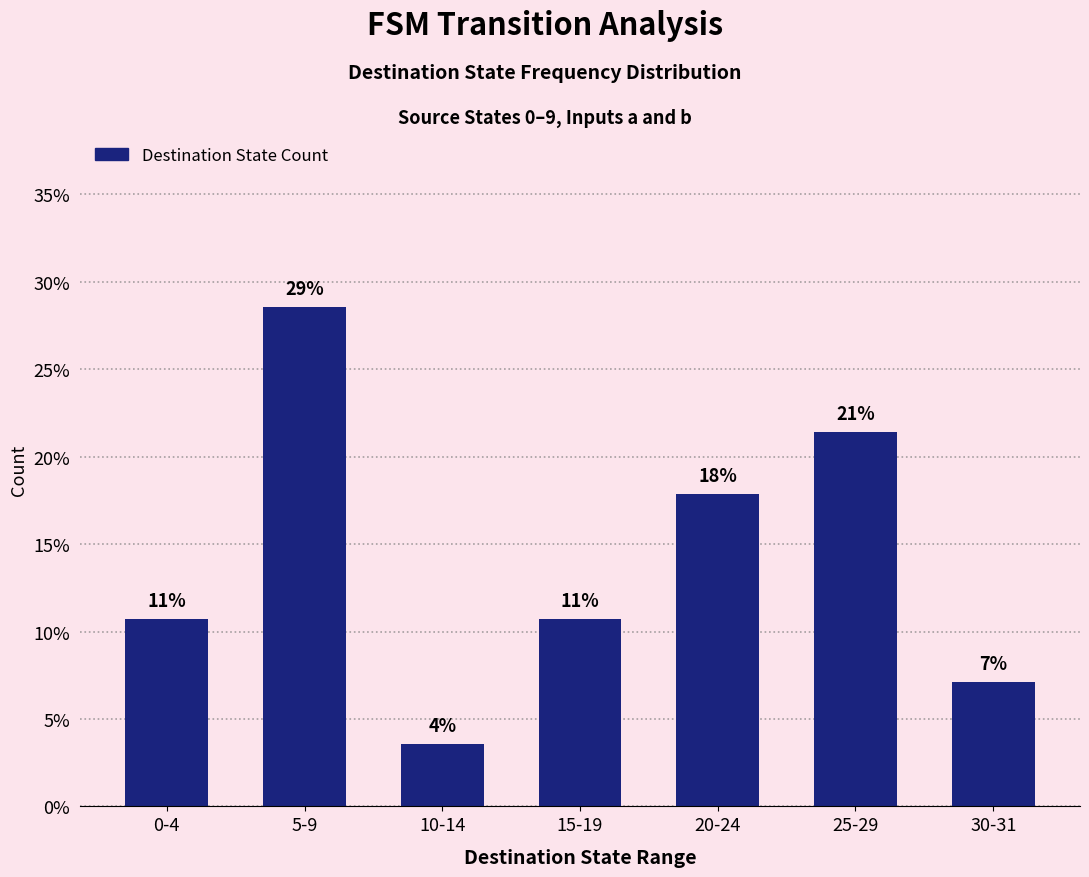

Are the bars horizontal?

No